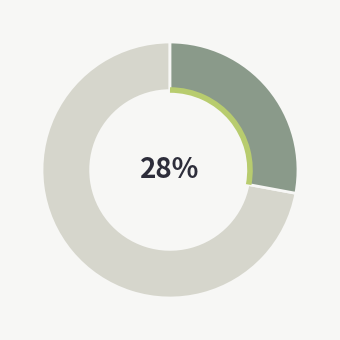

How many slices are in this pie chart?

2